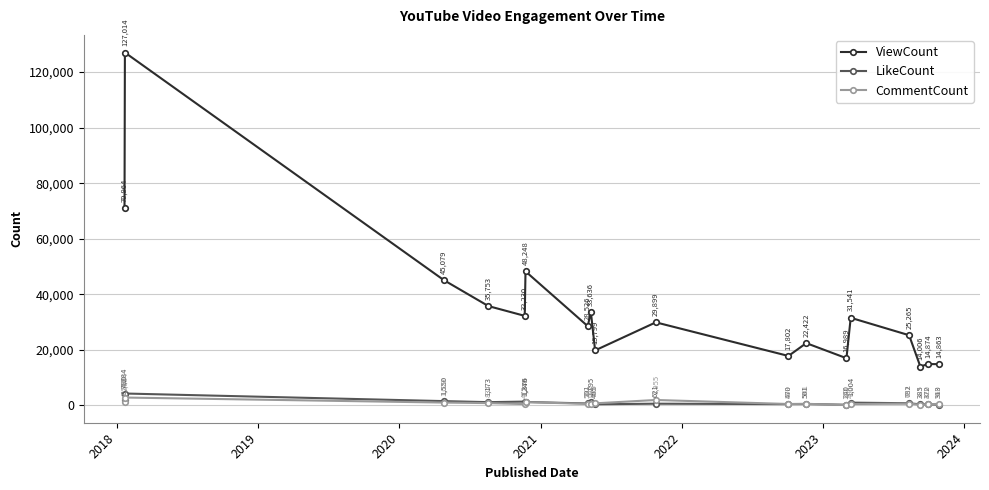

Is this an area chart (filled region under the line)?

No